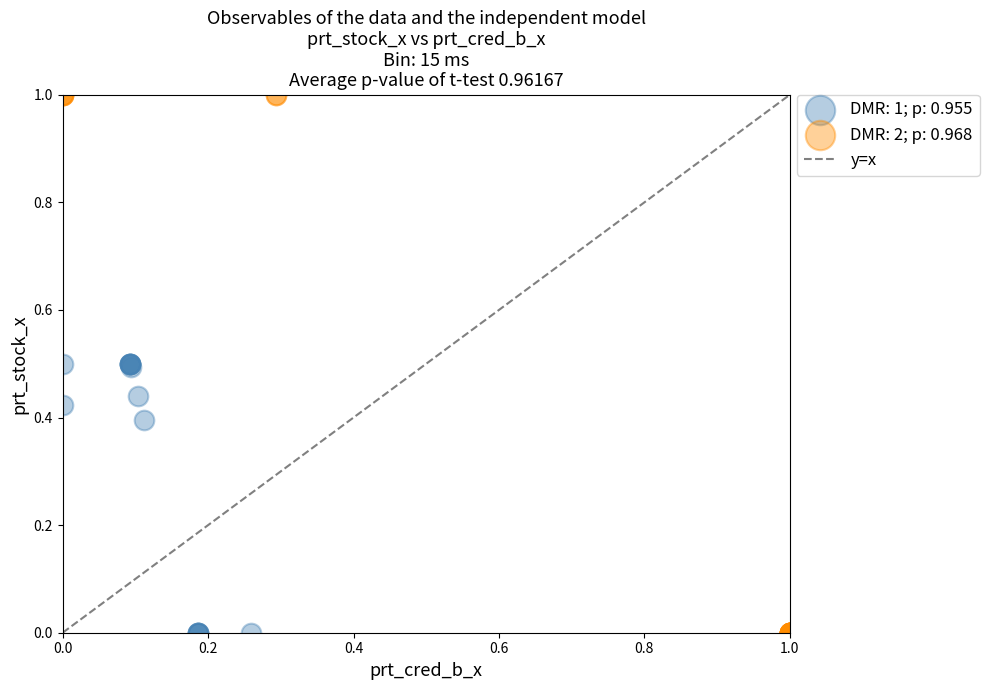

Which series contains the highest Y value?

DMR: 2; p: 0.968